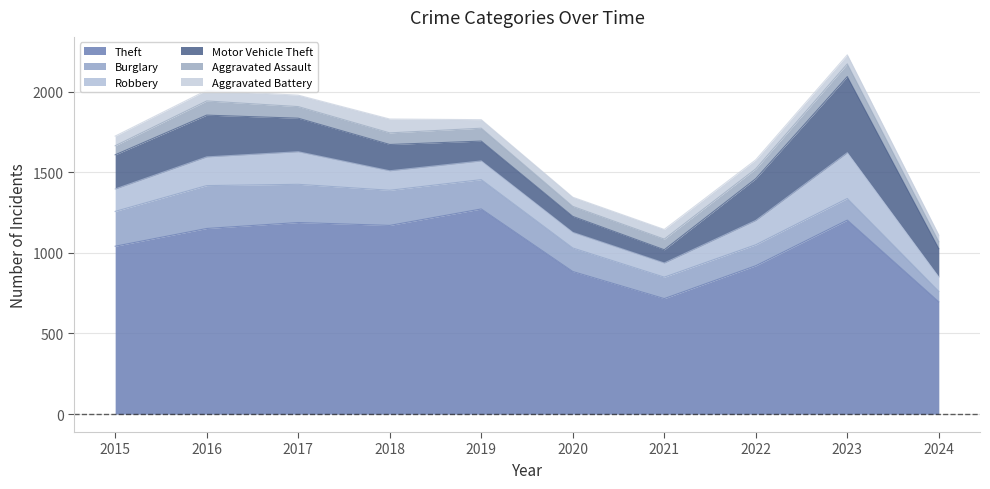

Which series has the largest total across all categories?

Theft